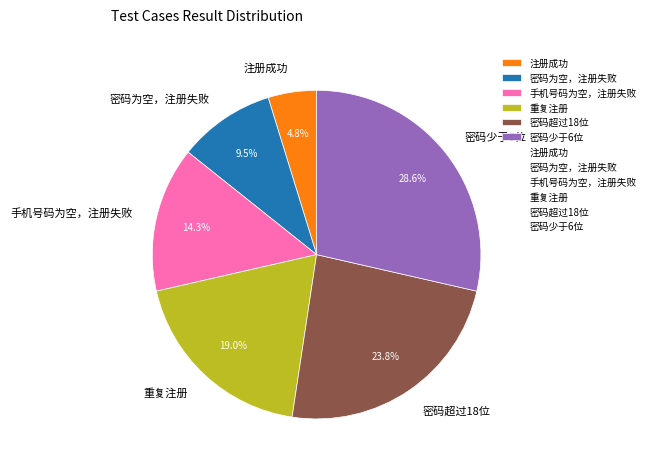

What portion of the pie excludes 重复注册?

81.0%